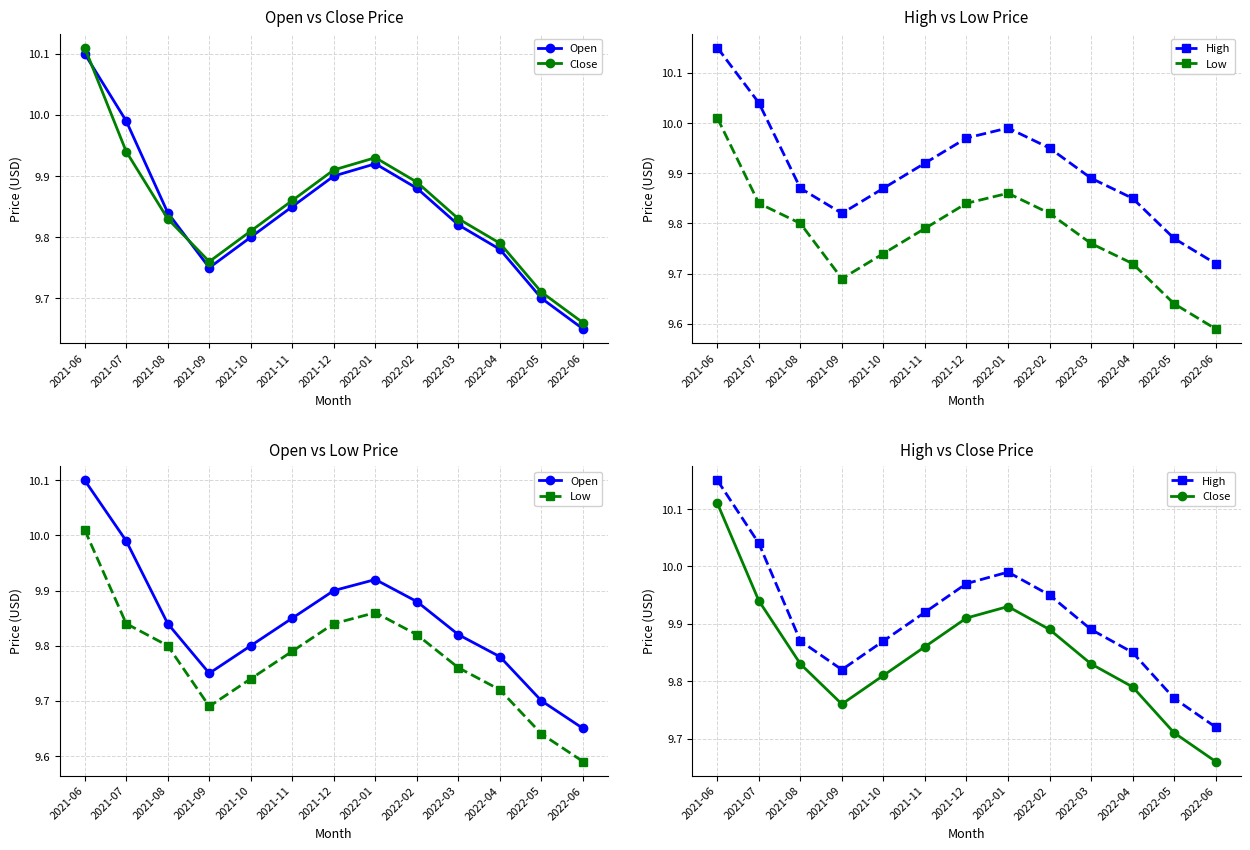

Between 2021-08 and 2021-11, which series saw the biggest shift?

High